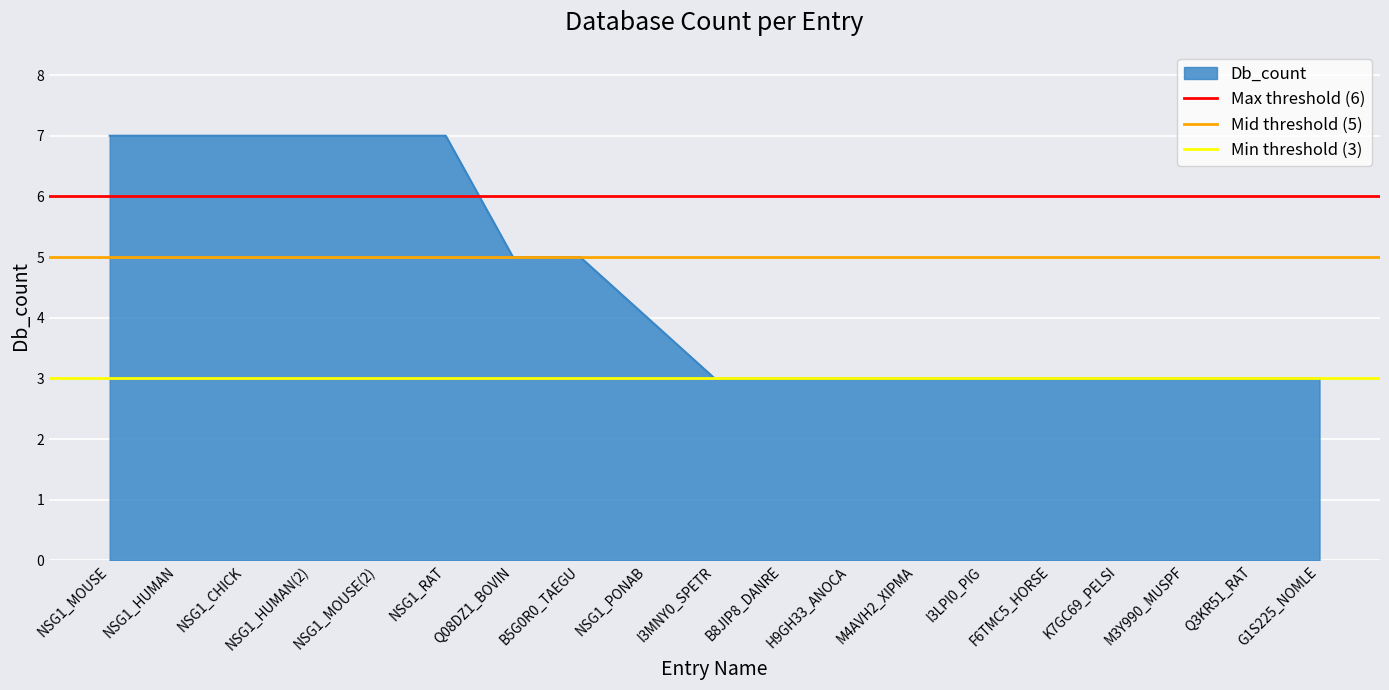

Is it true that Db_count equals 11 at NSG1_HUMAN(2)?

False